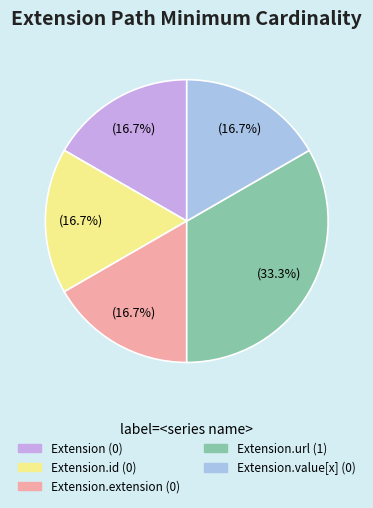

Does any single category account for the majority?

No